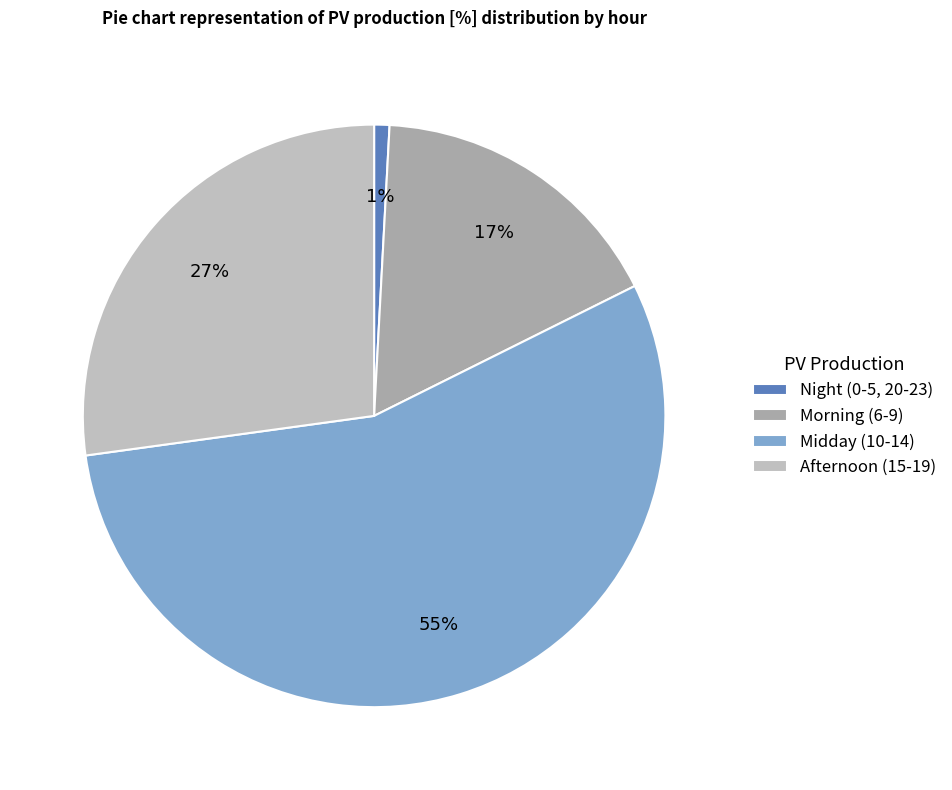

How many slices are in this pie chart?

4